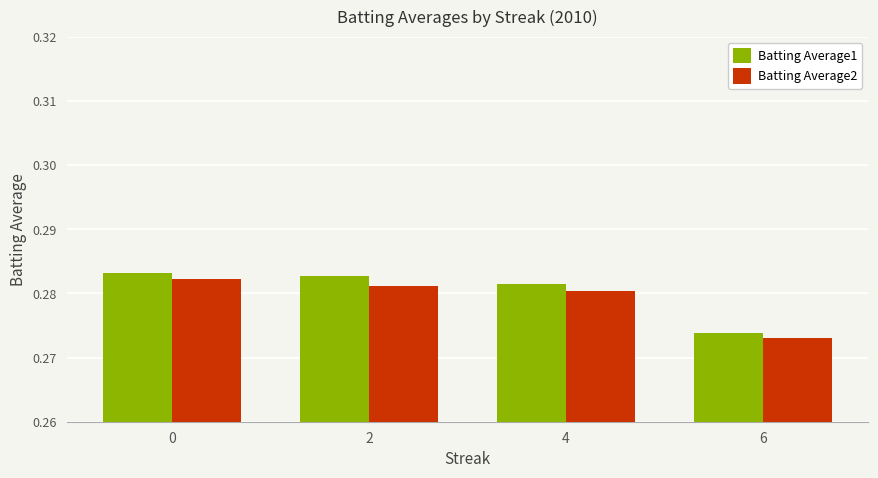

How many bars are there in each group?

2